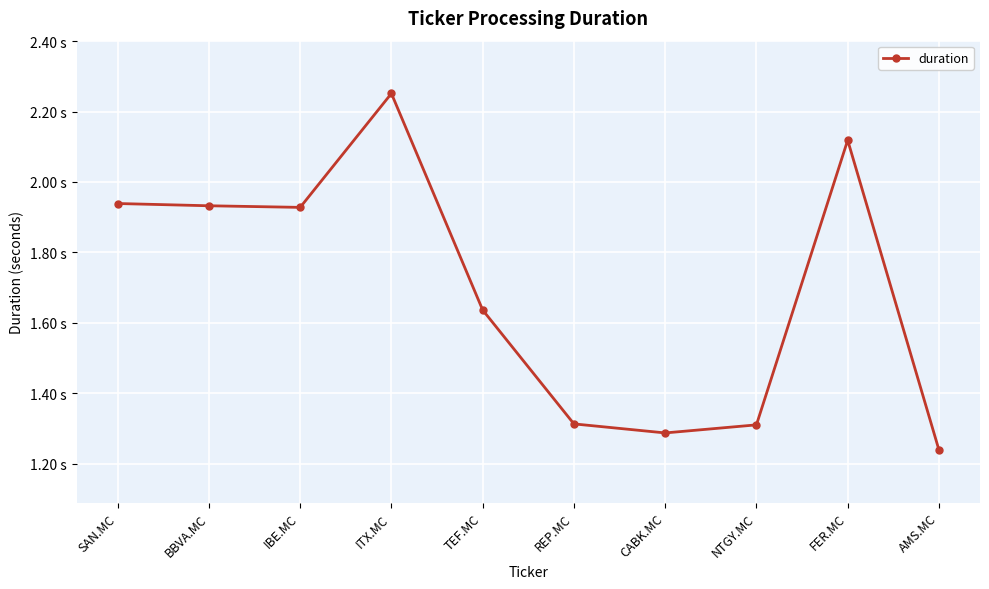

Is this an area chart (filled region under the line)?

No